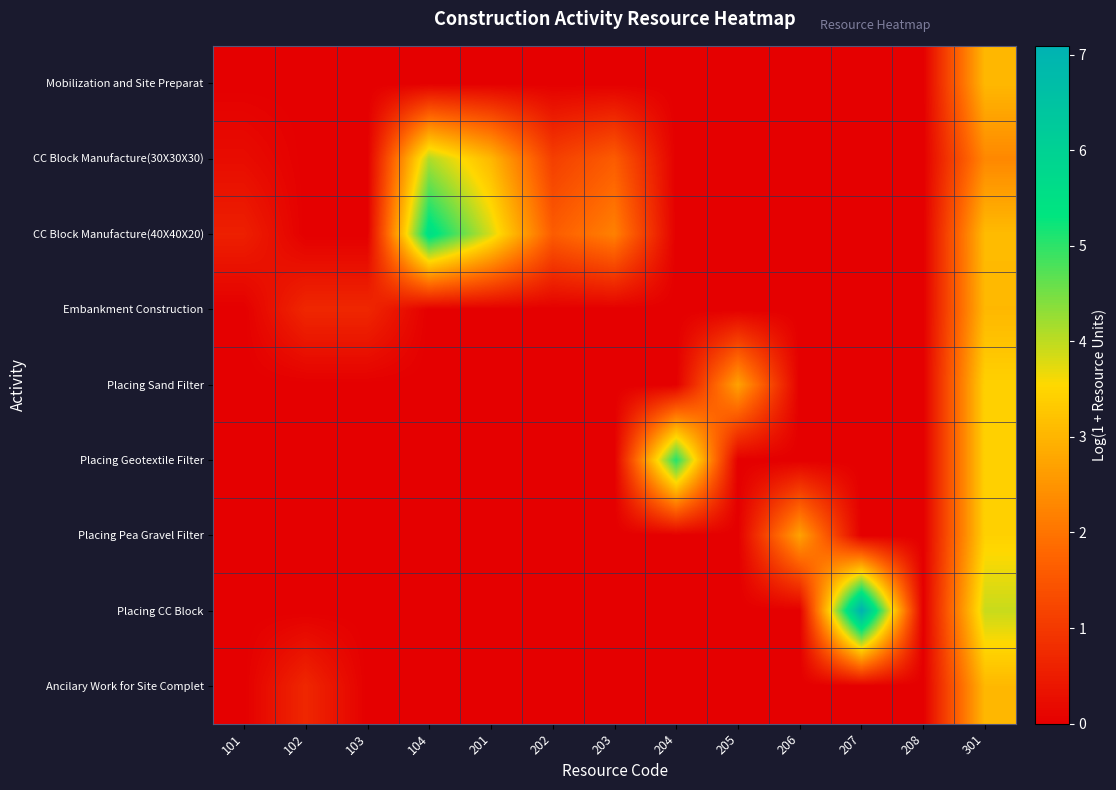

Which series has the largest range (max minus min)?

Placing CC Block